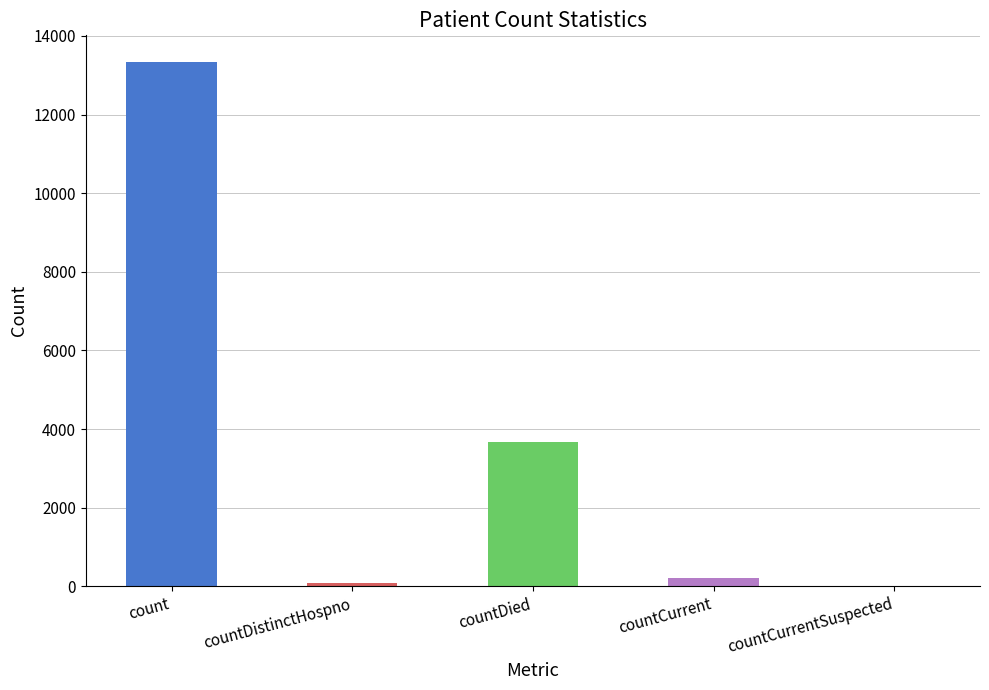

Is it true that the value at countCurrentSuspected is 0?

True